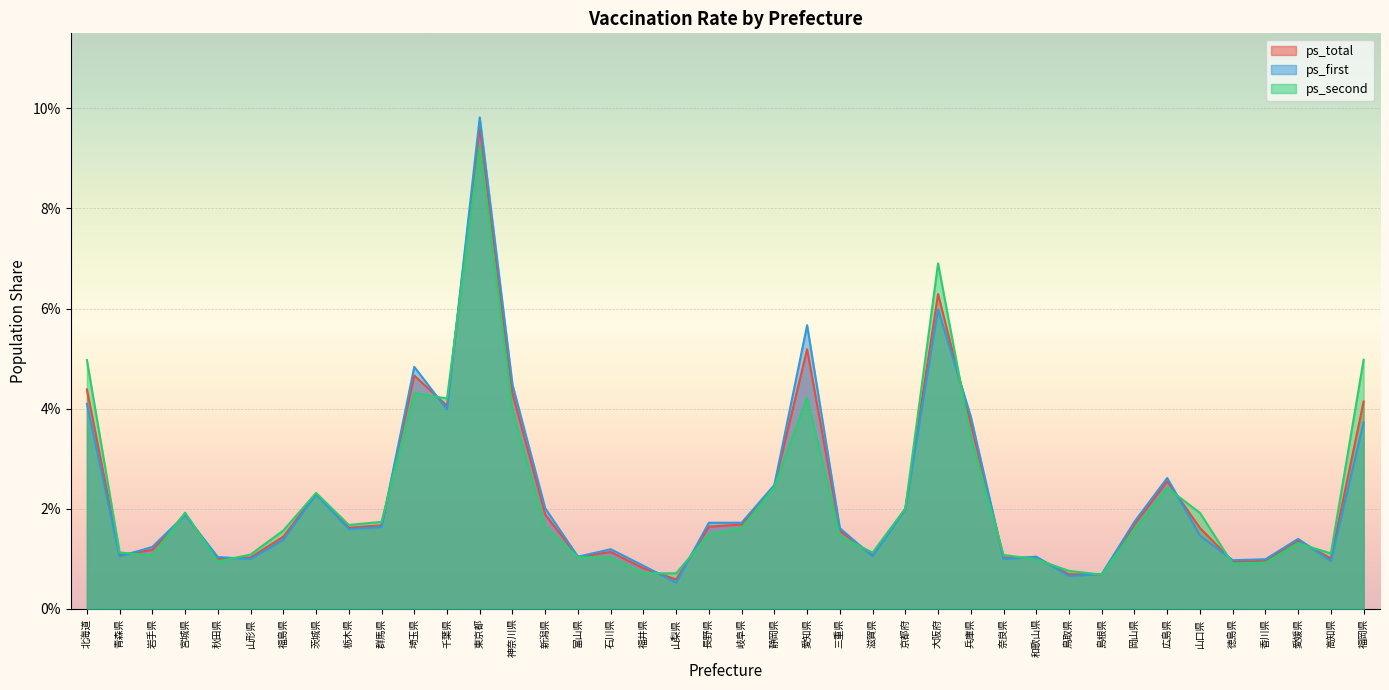

Which series changed the most between 広島県 and 福岡県?

ps_second